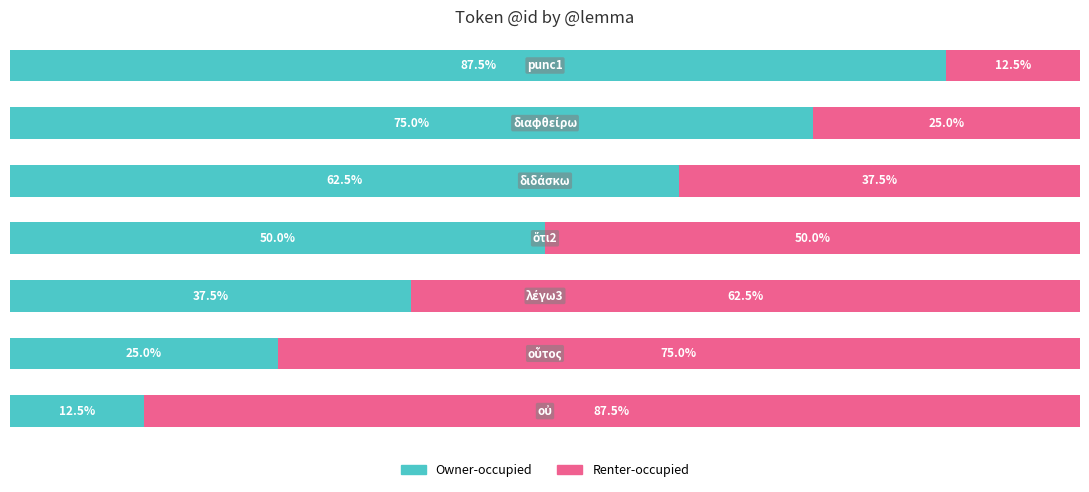

What are all the series names shown in the legend?

Owner-occupied, Renter-occupied